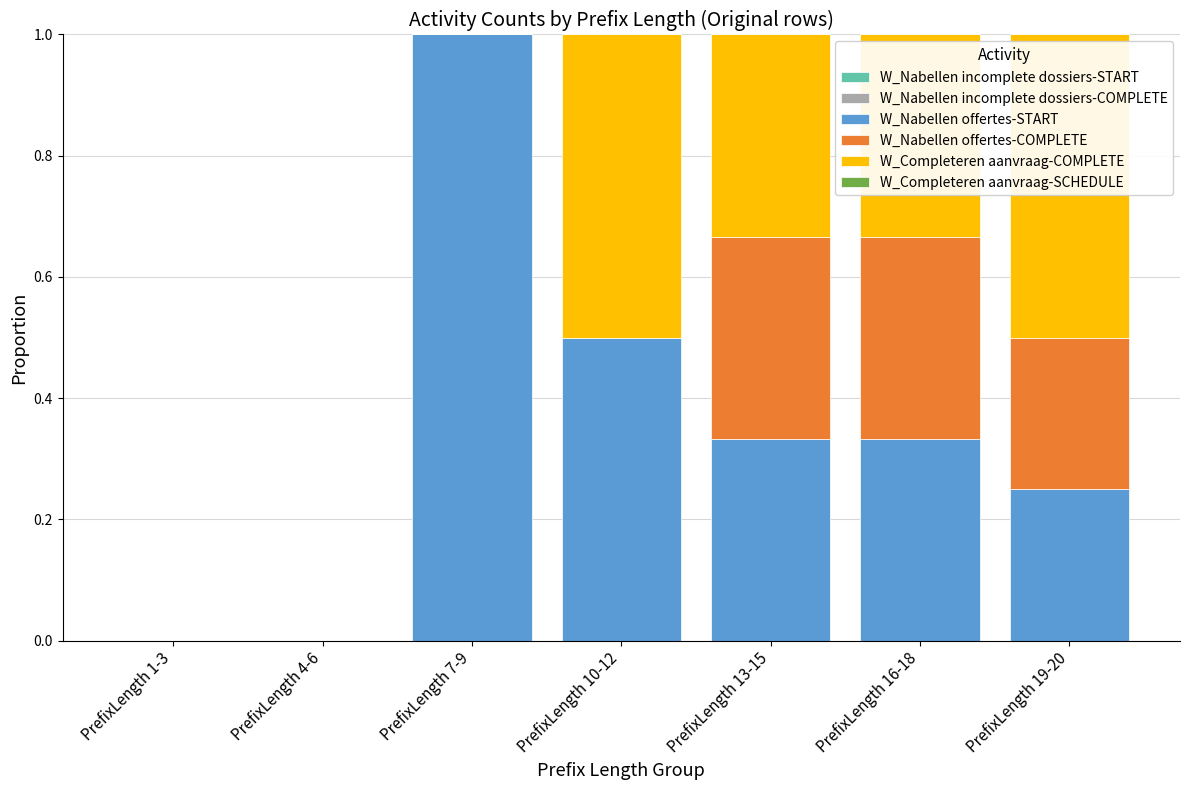

Are the bars grouped side by side (vs. stacked)?

No